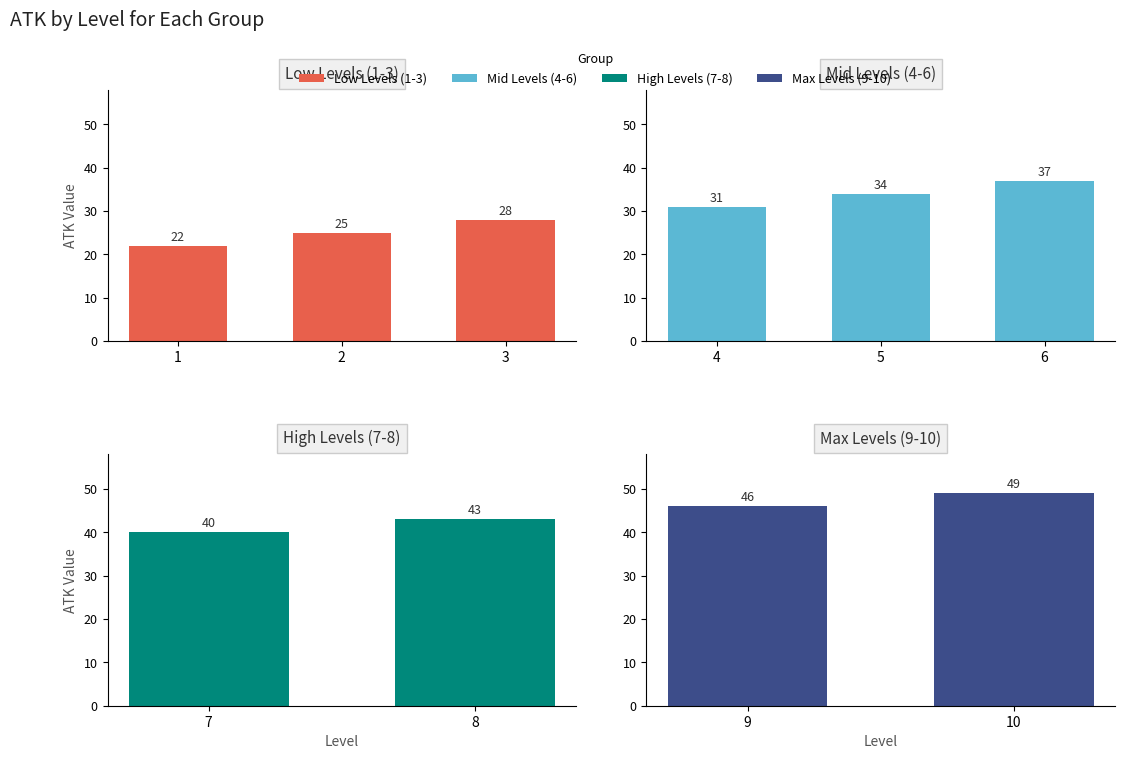

Rank the categories by value from lowest to highest.

1, 2, 3, 4, 5, 6, 7, 8, 9, 10